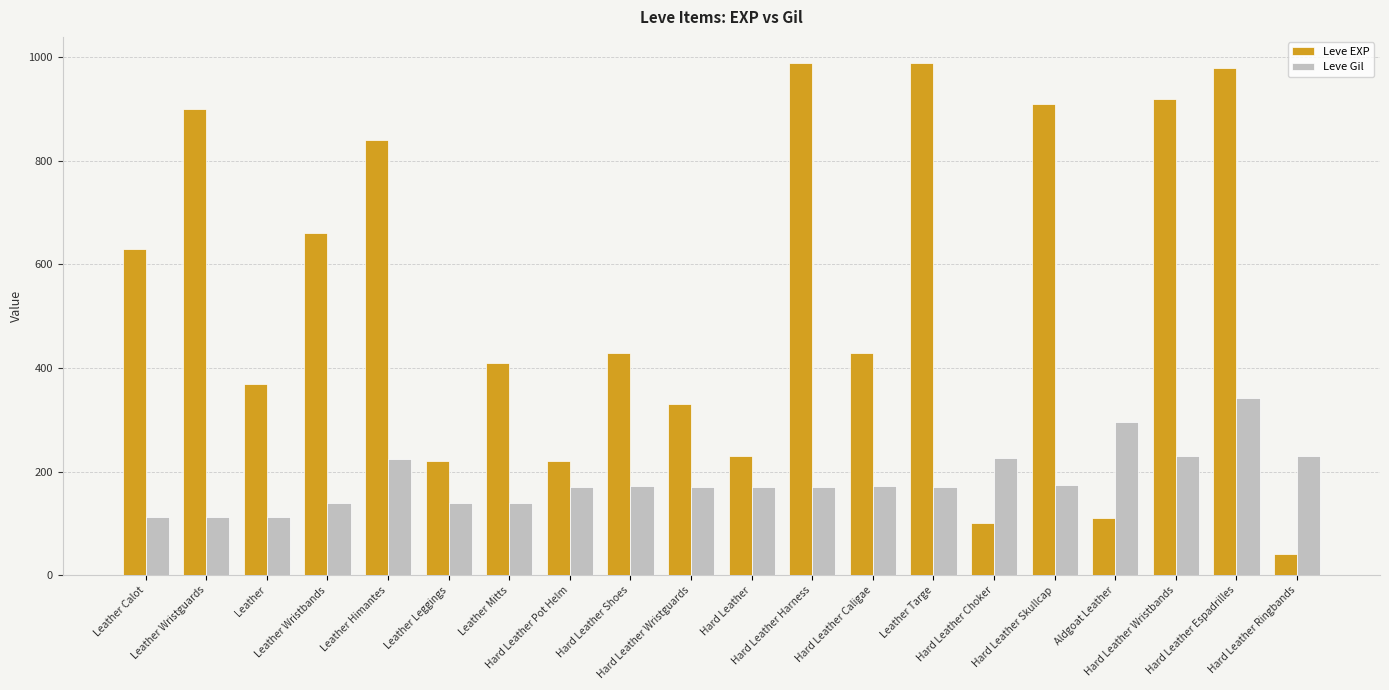

What are all the series names shown in the legend?

Leve EXP, Leve Gil